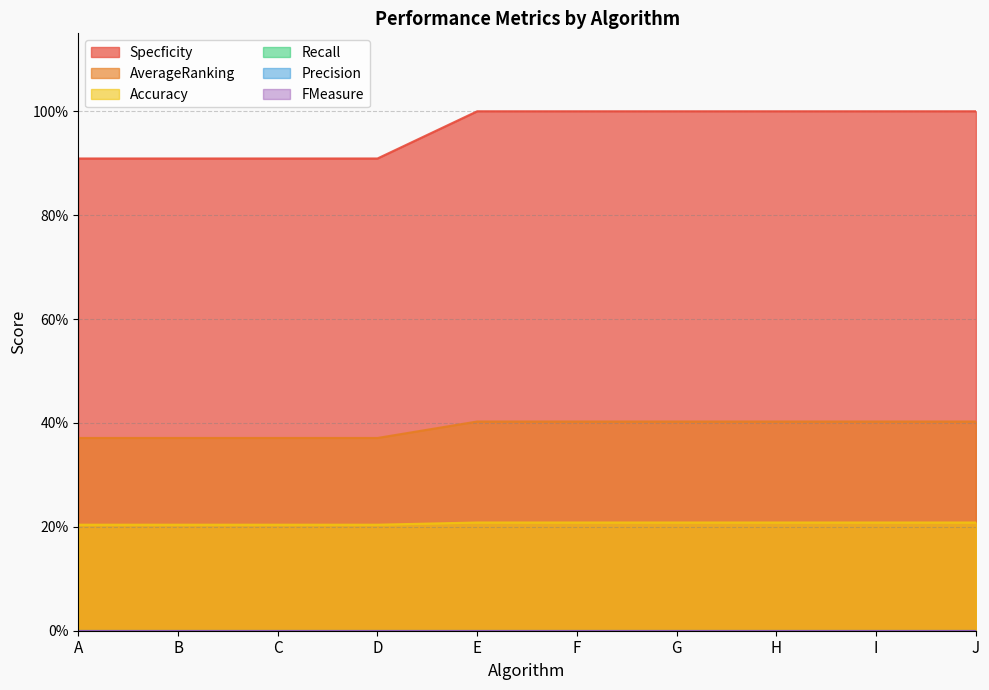

Does the chart display data point markers on the line(s)?

No